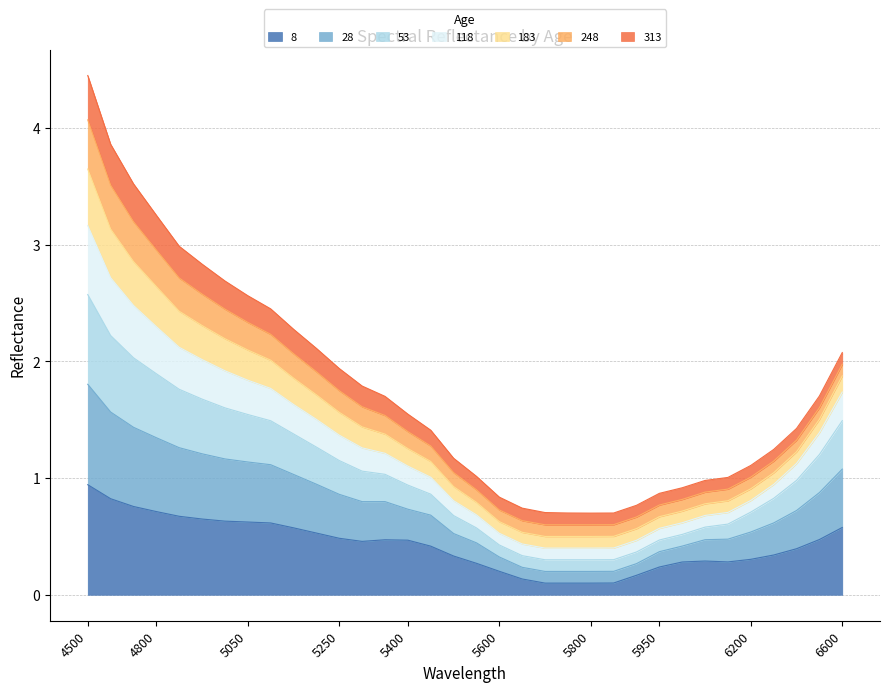

What is the maximum value for 8?

0.9